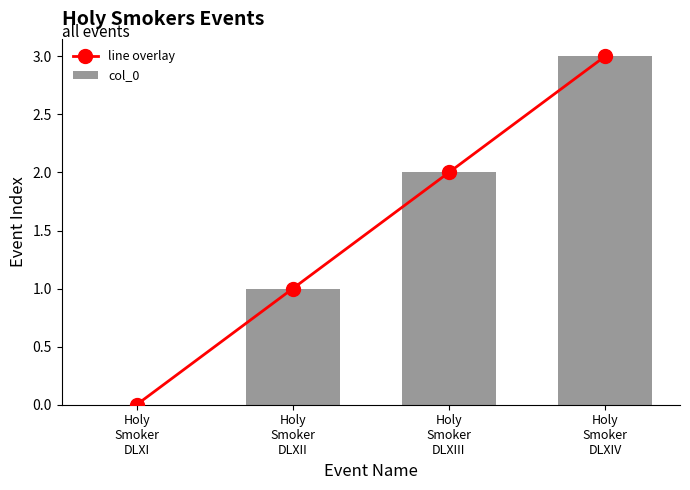

What is the value of the col_0 bar at the 3rd from the left?

2